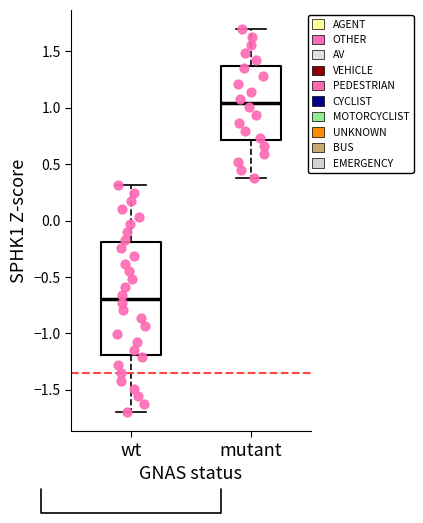

Which box has the lowest median line?

wt